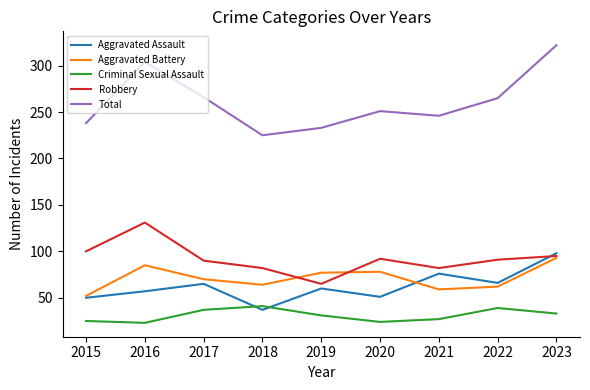

True or false: Criminal Sexual Assault and Aggravated Battery cross at least once.

False